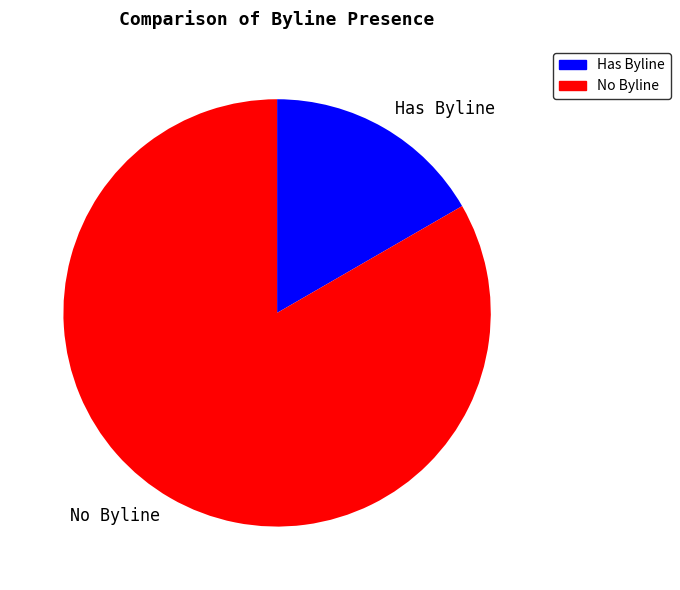

How many slices are in this pie chart?

2